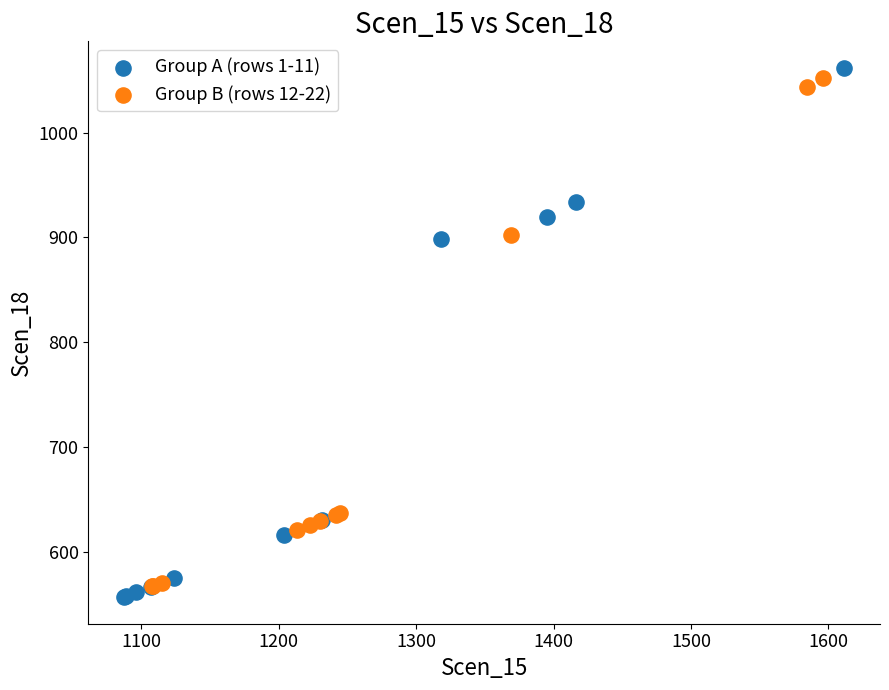

What are all the series names shown in the legend?

Group A (rows 1-11), Group B (rows 12-22)